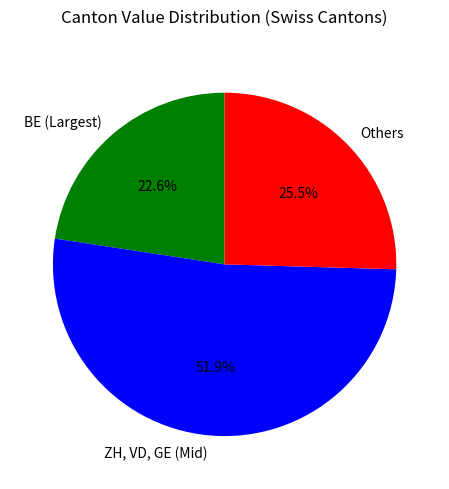

Between BE (Largest) and Others, which is larger?

Others